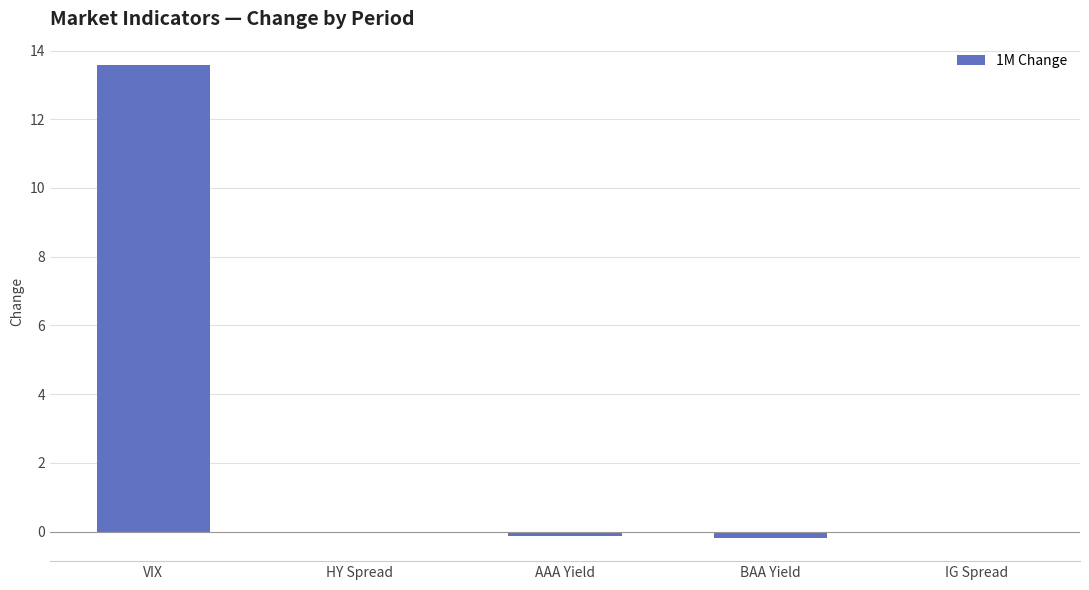

What is the sum of all values?

13.3